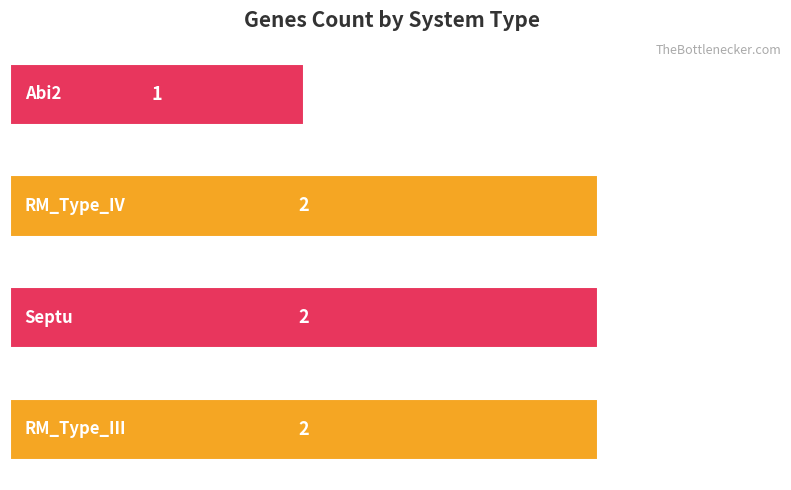

Reading top to bottom, transcribe all the data shown in this chart.

1	2	2	2